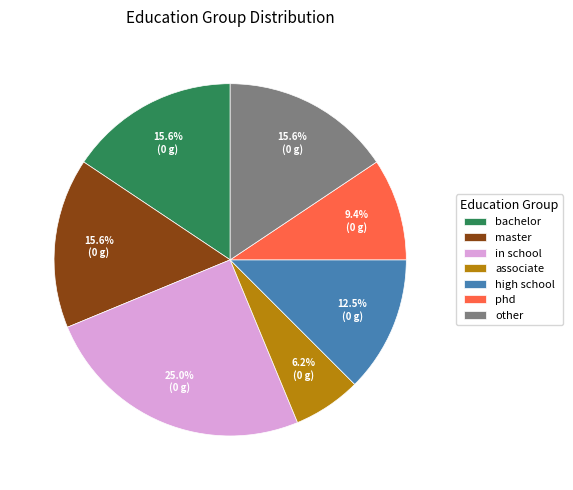

Does phd account for over 50% of the chart?

No